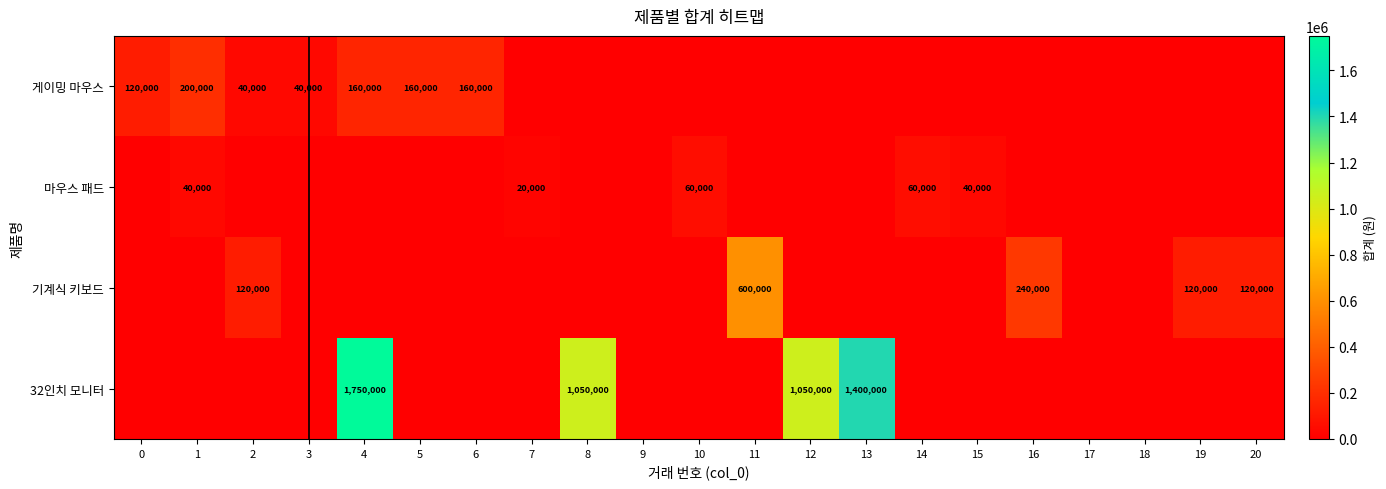

How many categories are shown in the chart?

21